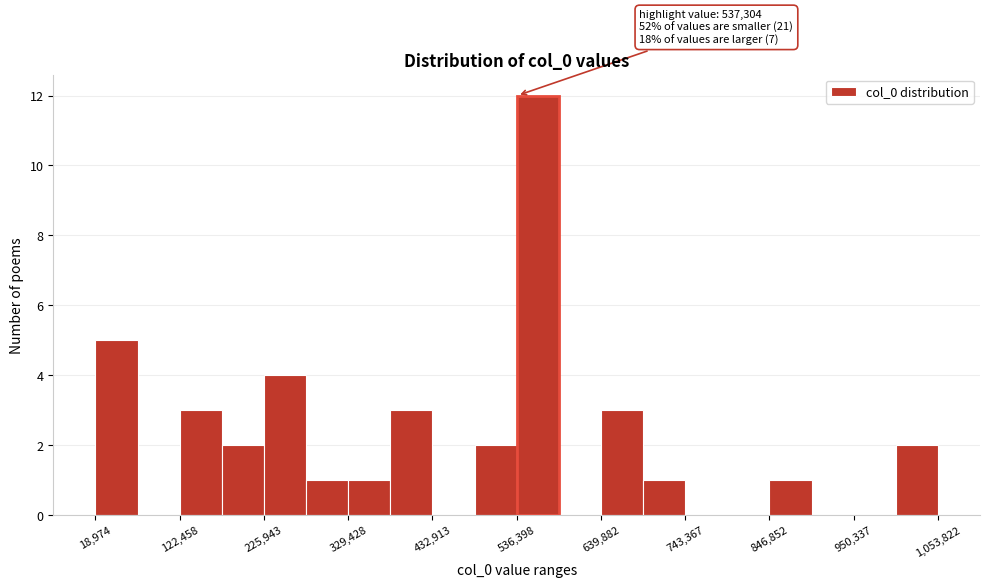

Read against the x-axis, roughly where is the centre of the tallest bar?

560000